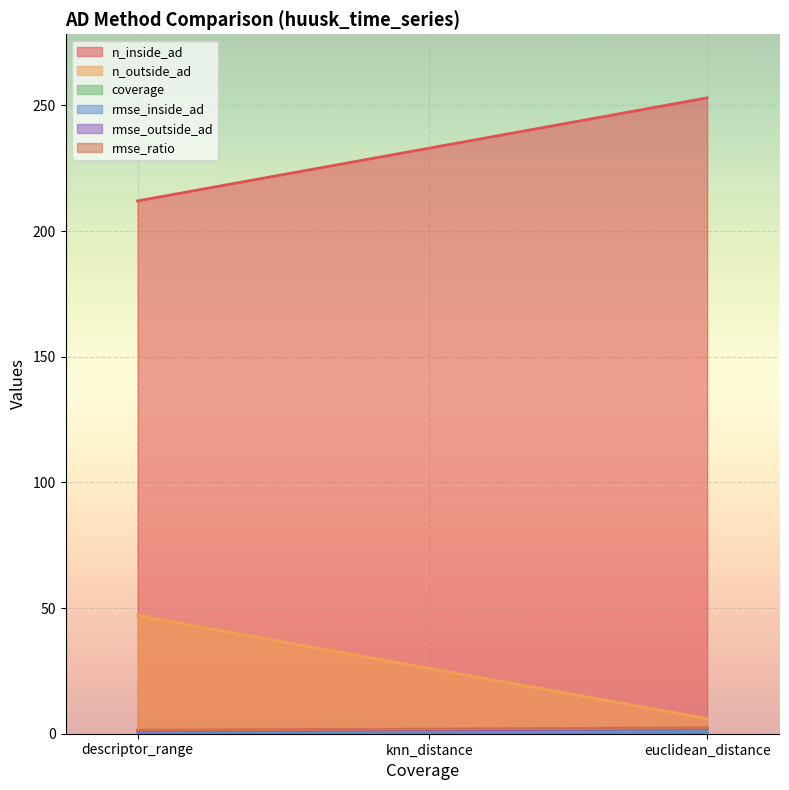

List the labels in order of n_inside_ad value, smallest first.

descriptor_range, knn_distance, euclidean_distance